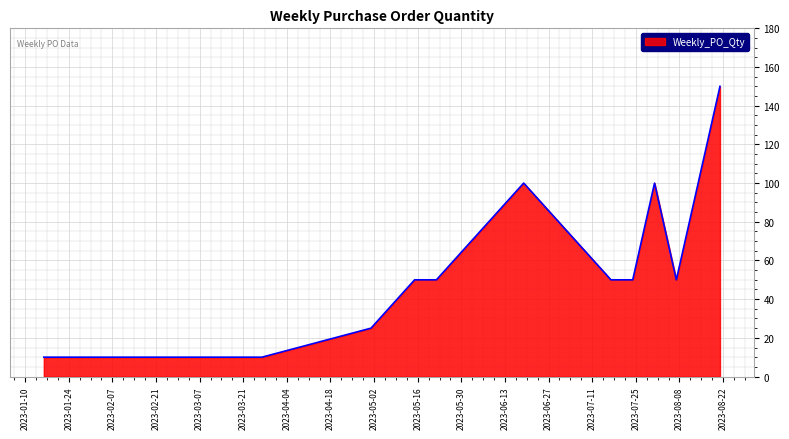

What is the smallest value displayed?

10